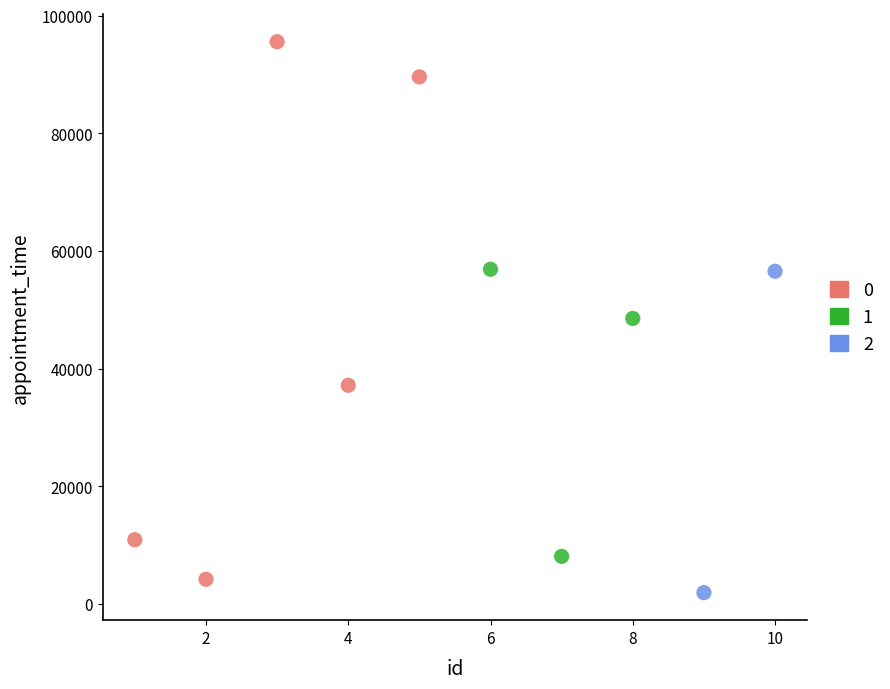

What are all the series names shown in the legend?

0, 1, 2